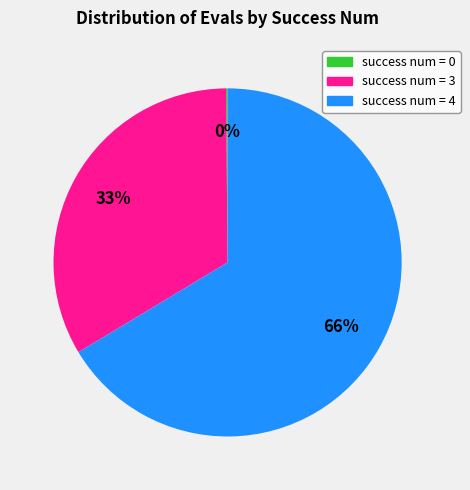

Is the sum of success num = 3 and success num = 4 greater than half?

Yes